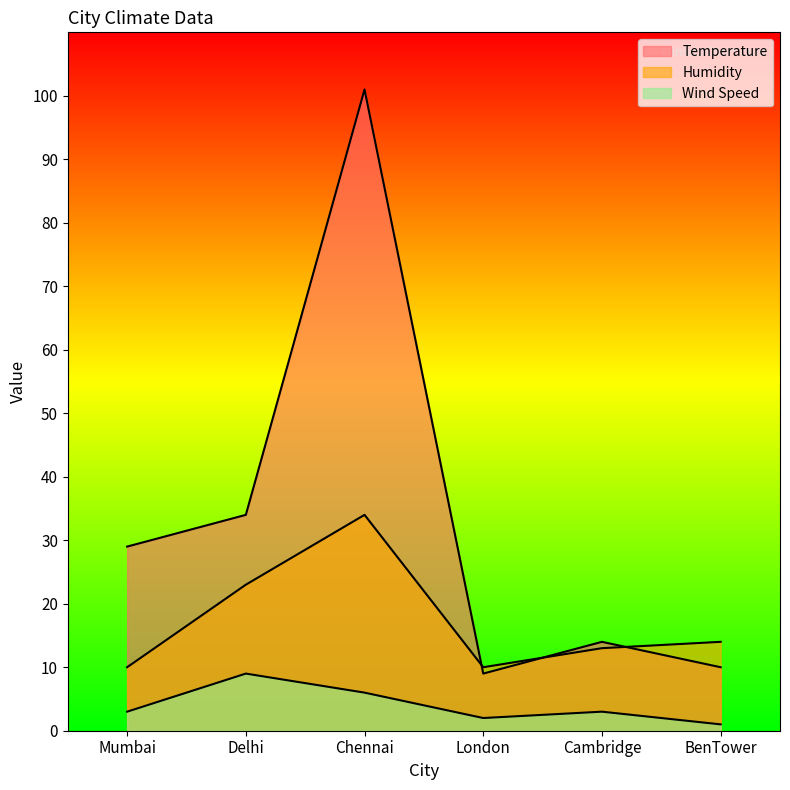

True or false: Humidity has more than 1 points higher than both neighbors.

False